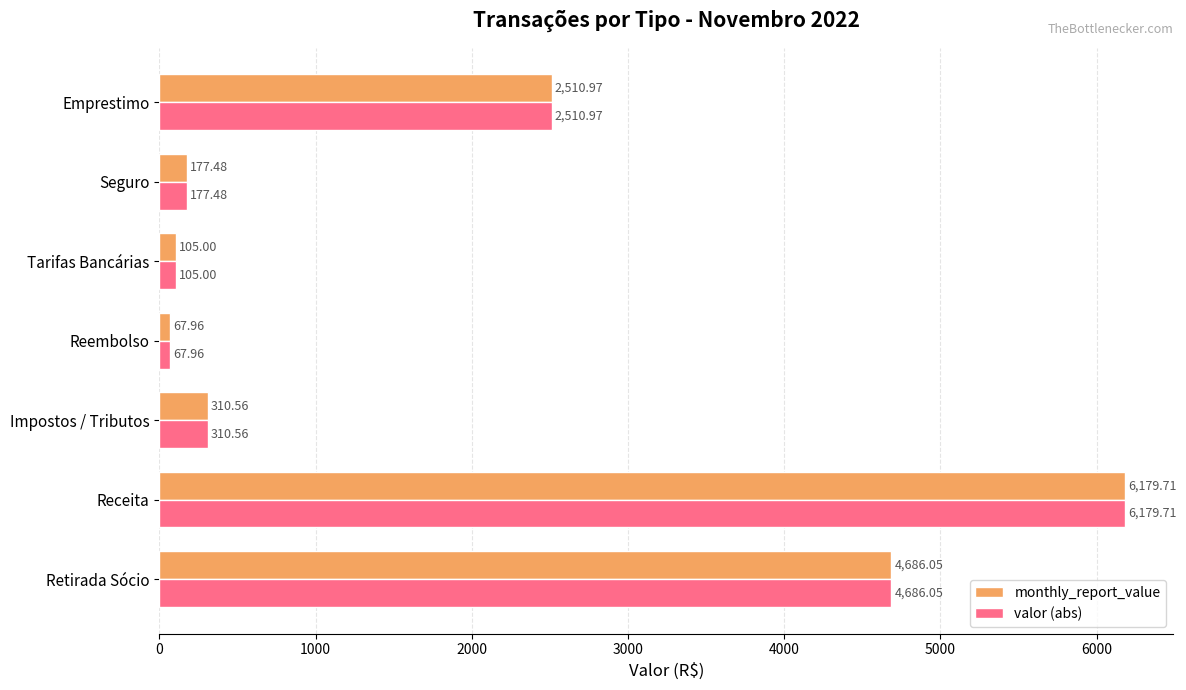

At which category is the sum across all series the highest?

Receita